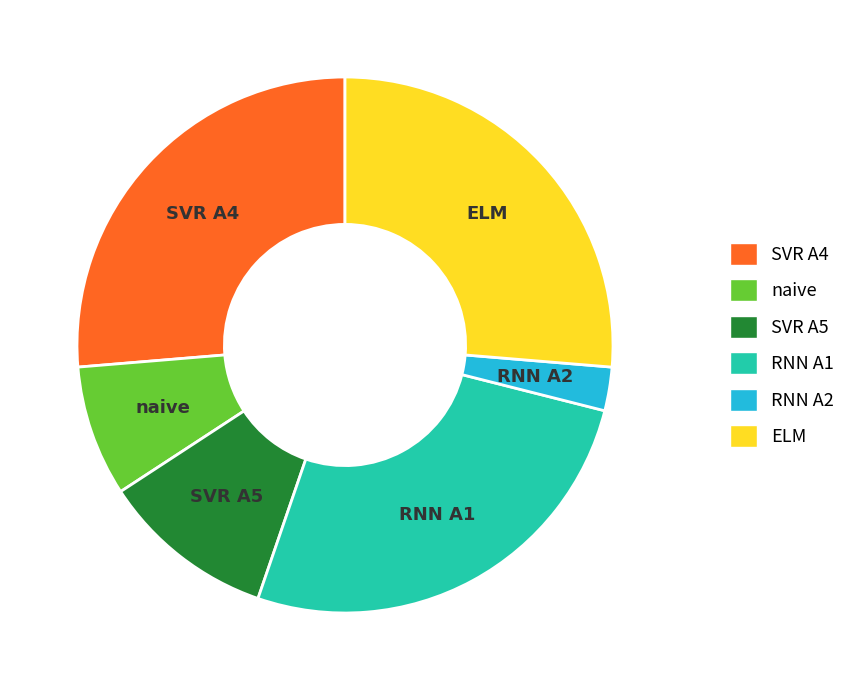

How many segments does this pie chart have?

6